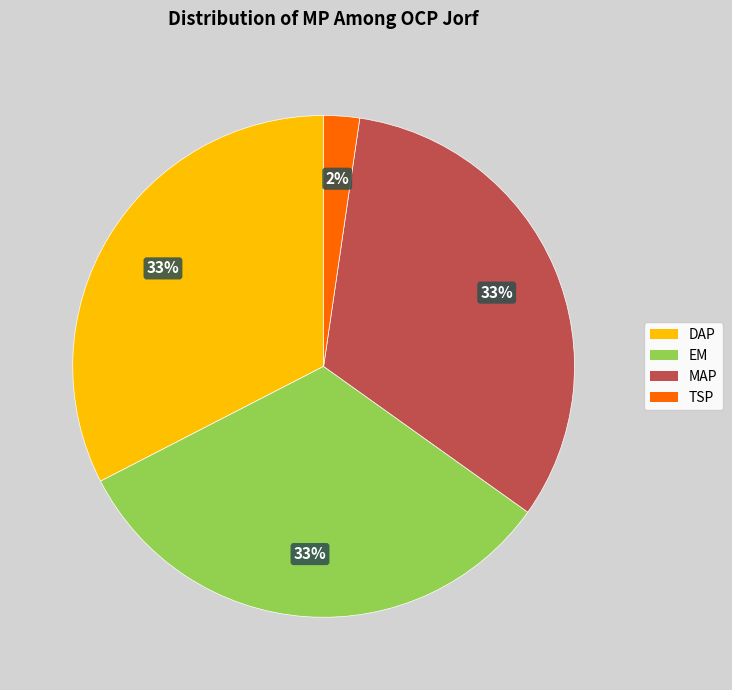

Is the sum of EM and DAP greater than half?

Yes